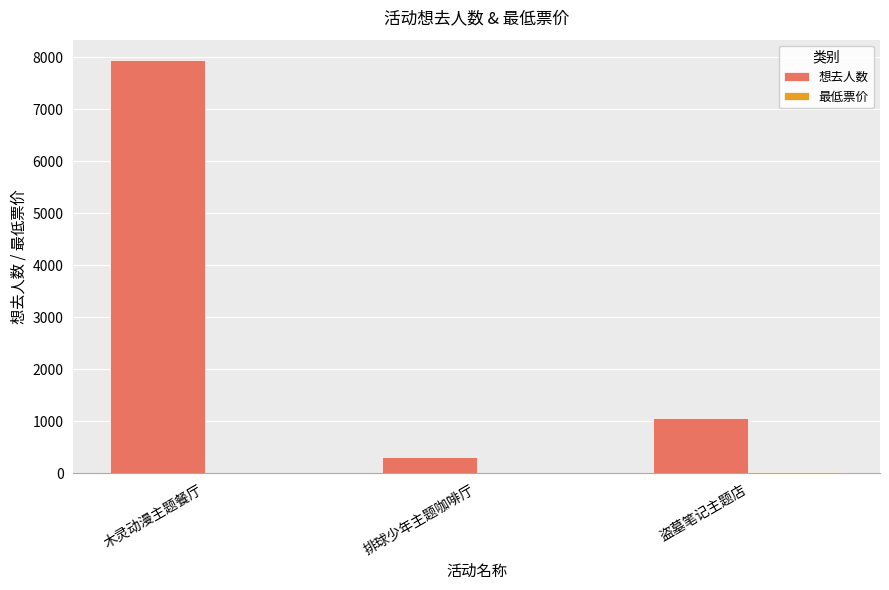

What is the greatest value displayed?

7937